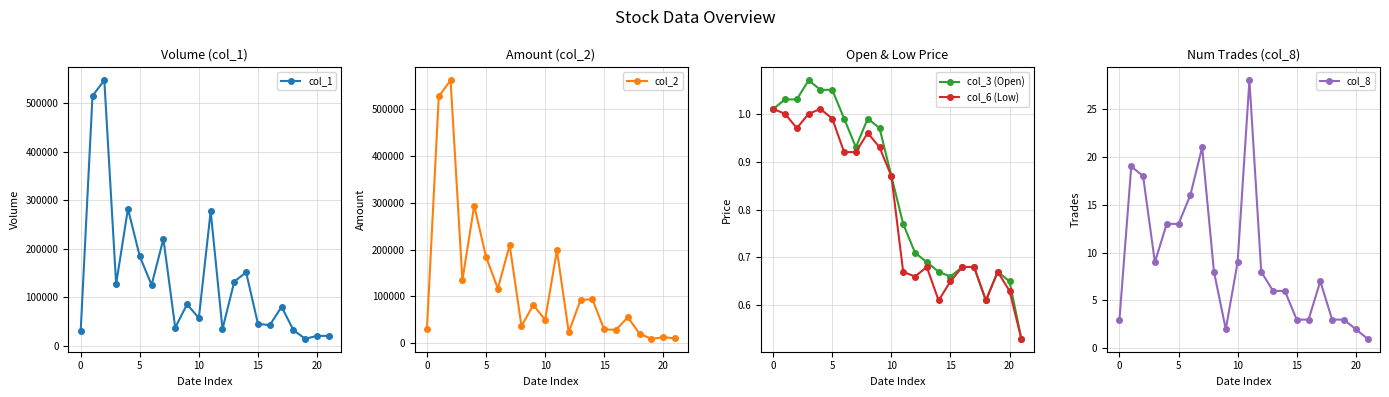

Between 17 and 11, which is larger?

11